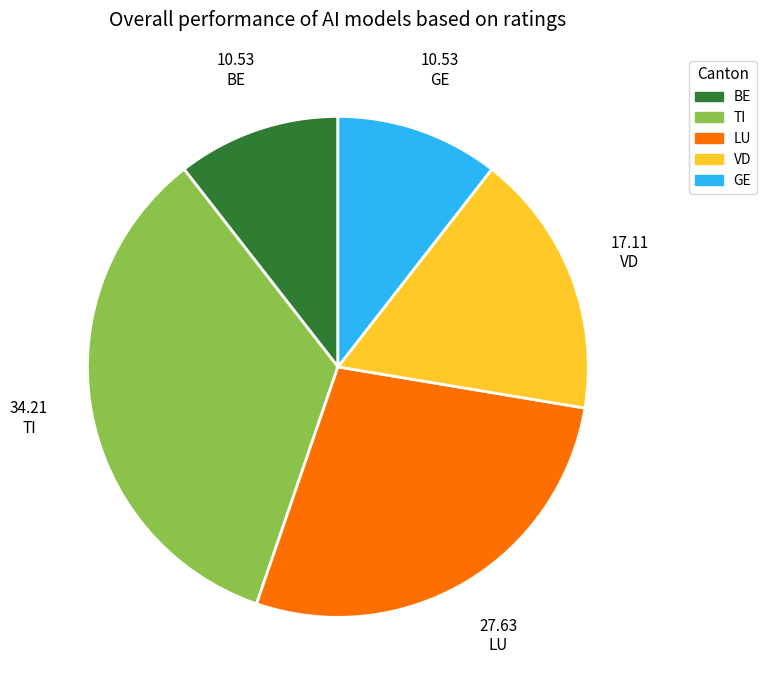

Approximately how many times larger is the value at LU compared to BE?

2.6